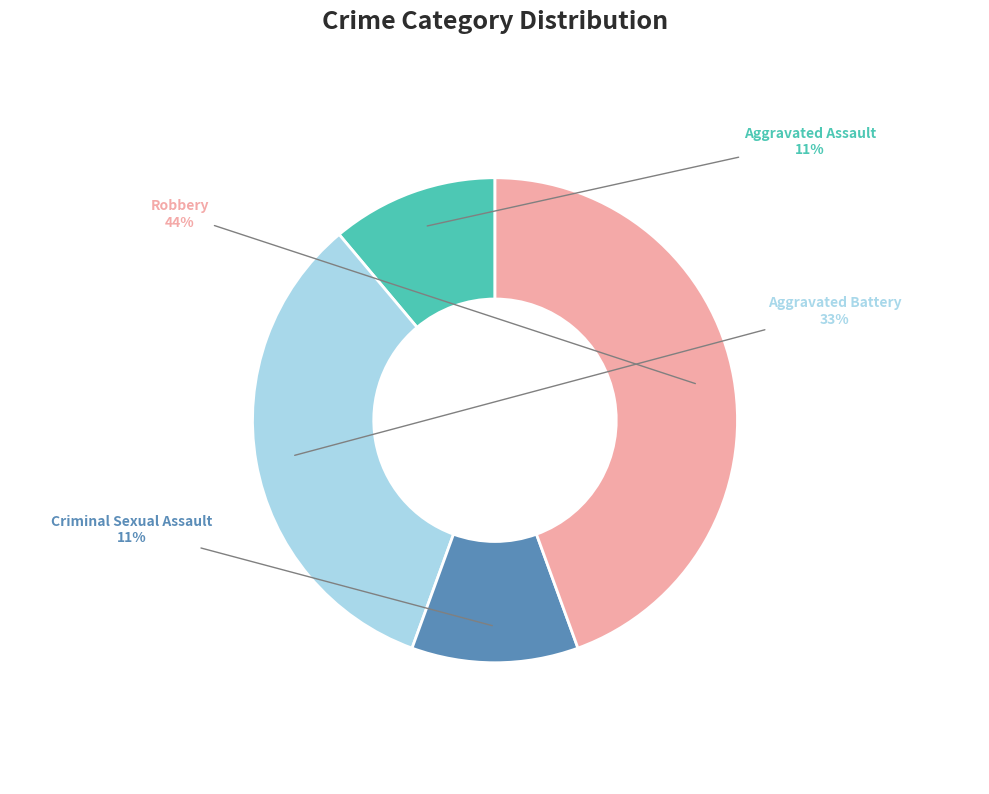

The Robbery slice represents 44% of the pie. True or false?

True